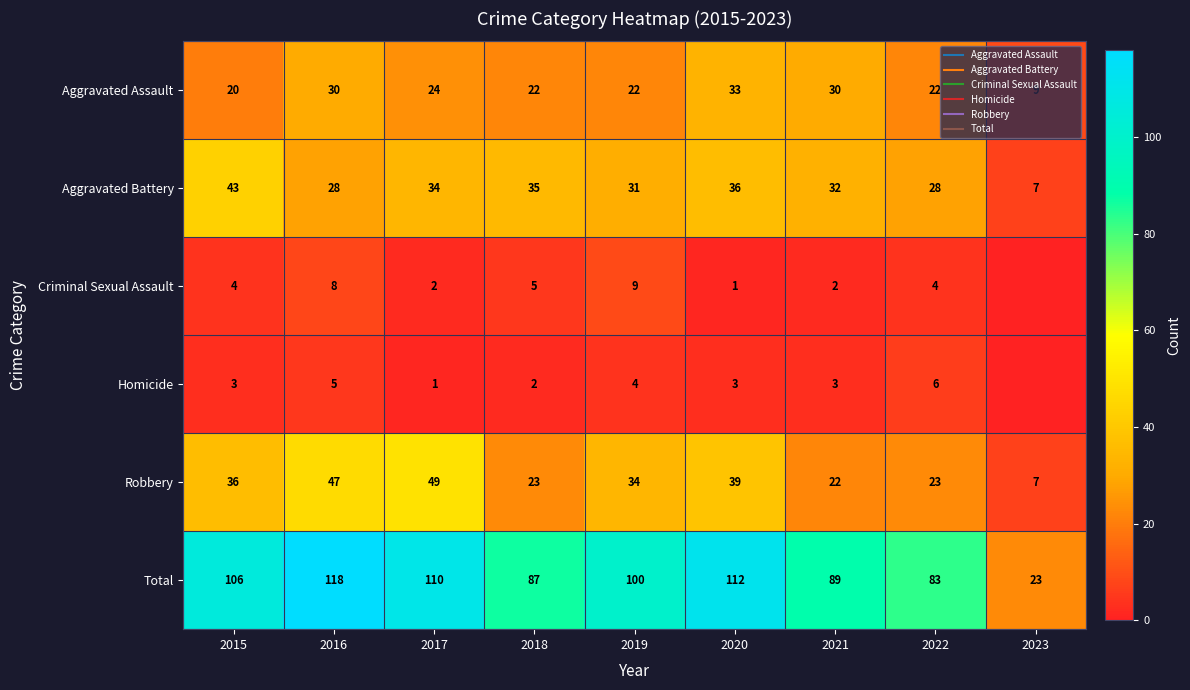

Where is Robbery nearest to the value 28?

2018